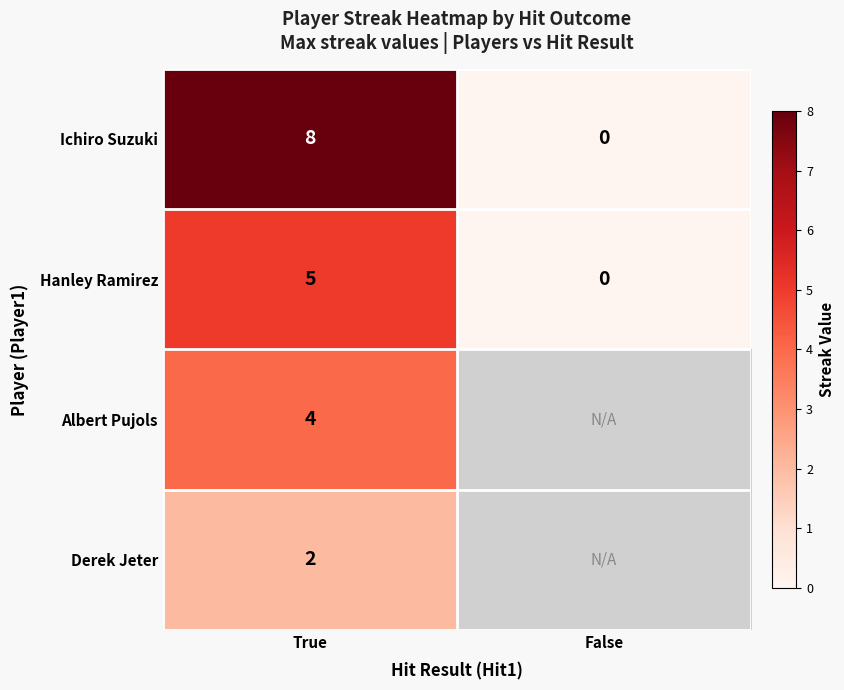

Which category has the lowest value in the Ichiro Suzuki series?

False